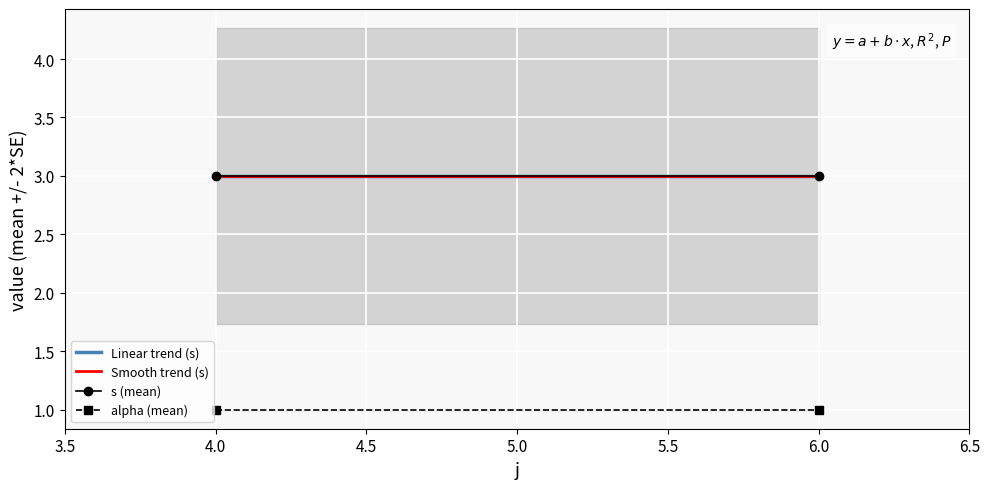

How many categories are shown in the chart?

2